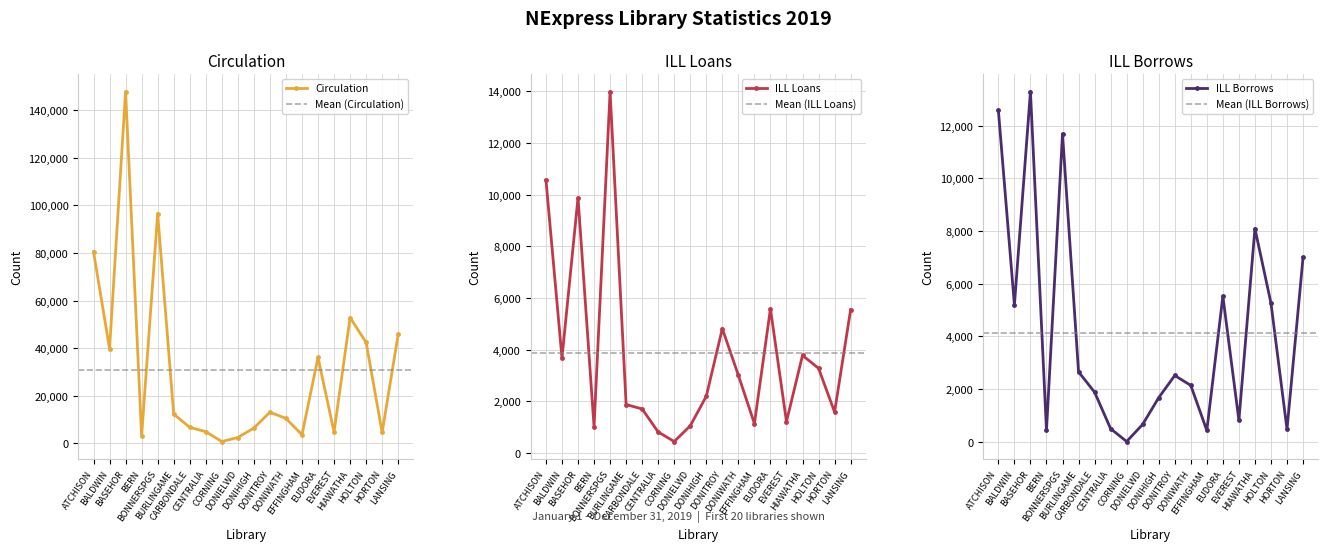

What is the label of the 9th point from the right?

DONITROY